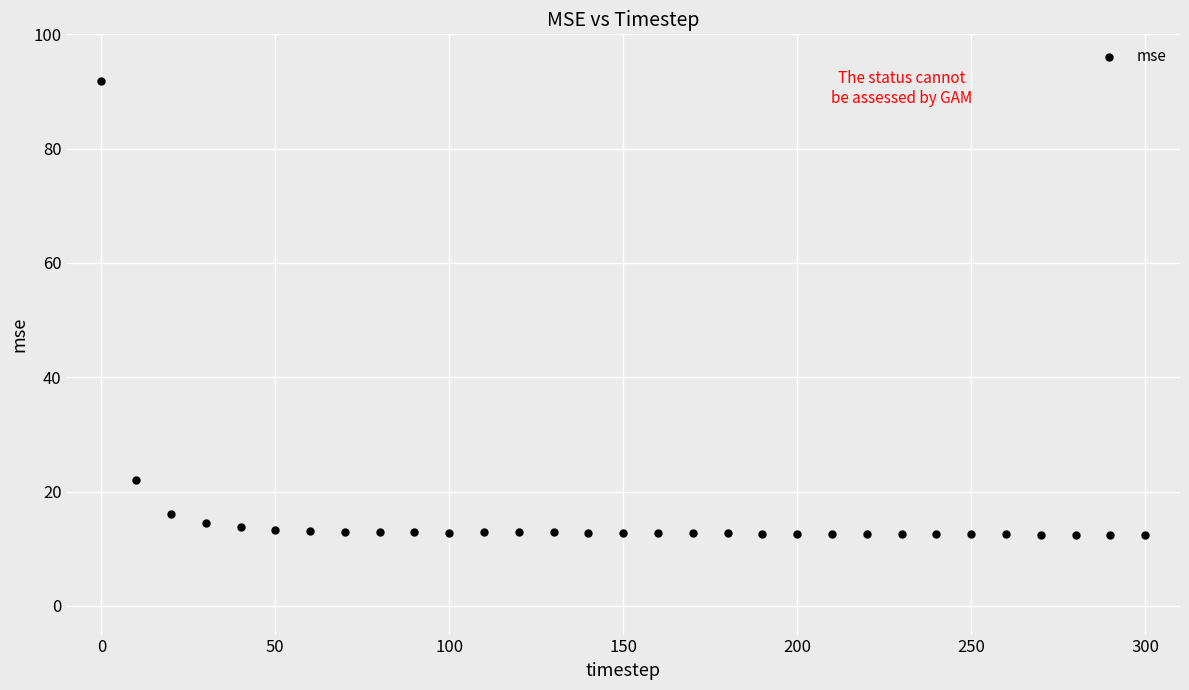

What is the range of X values (max minus min)?

300.0